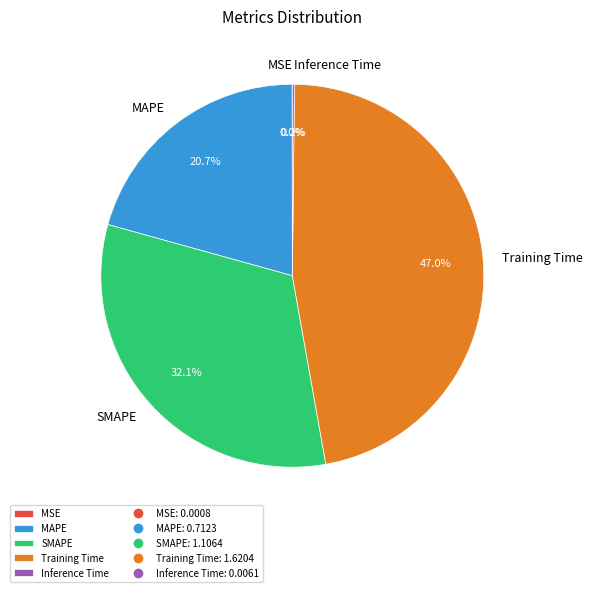

Between SMAPE and Training Time, which is larger?

Training Time